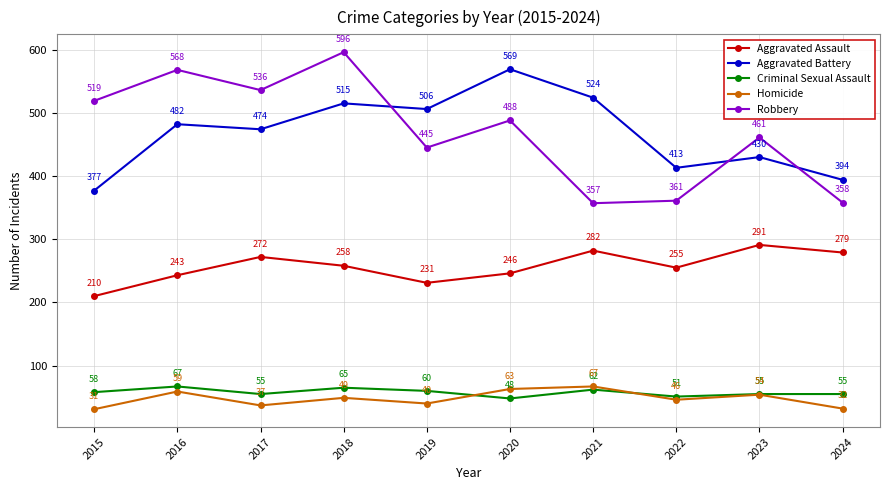

Reading left to right, extract all data points from this chart.

Aggravated Assault: 2015=210	2016=243	2017=272	2018=258	2019=231	2020=246	2021=282	2022=255	2023=291	2024=279
Aggravated Battery: 2015=377	2016=482	2017=474	2018=515	2019=506	2020=569	2021=524	2022=413	2023=430	2024=394
Criminal Sexual Assault: 2015=58	2016=67	2017=55	2018=65	2019=60	2020=48	2021=62	2022=51	2023=55	2024=55
Homicide: 2015=31	2016=59	2017=37	2018=49	2019=40	2020=63	2021=67	2022=46	2023=54	2024=32
Robbery: 2015=519	2016=568	2017=536	2018=596	2019=445	2020=488	2021=357	2022=361	2023=461	2024=358